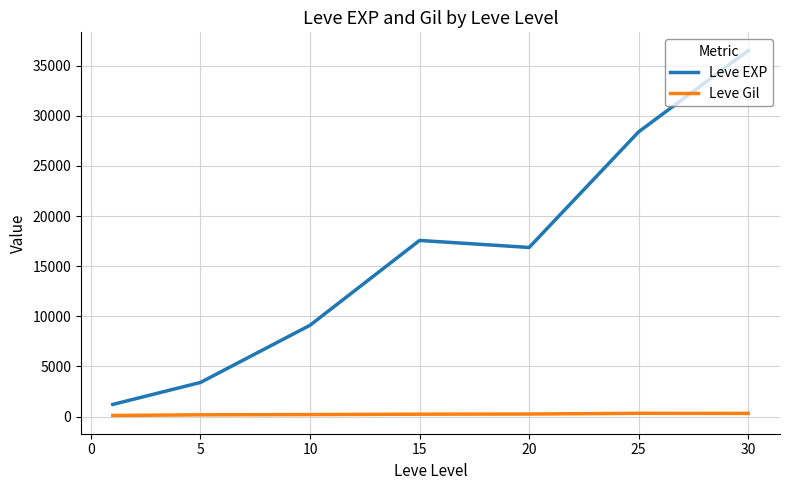

What are all the series names shown in the legend?

Leve EXP, Leve Gil